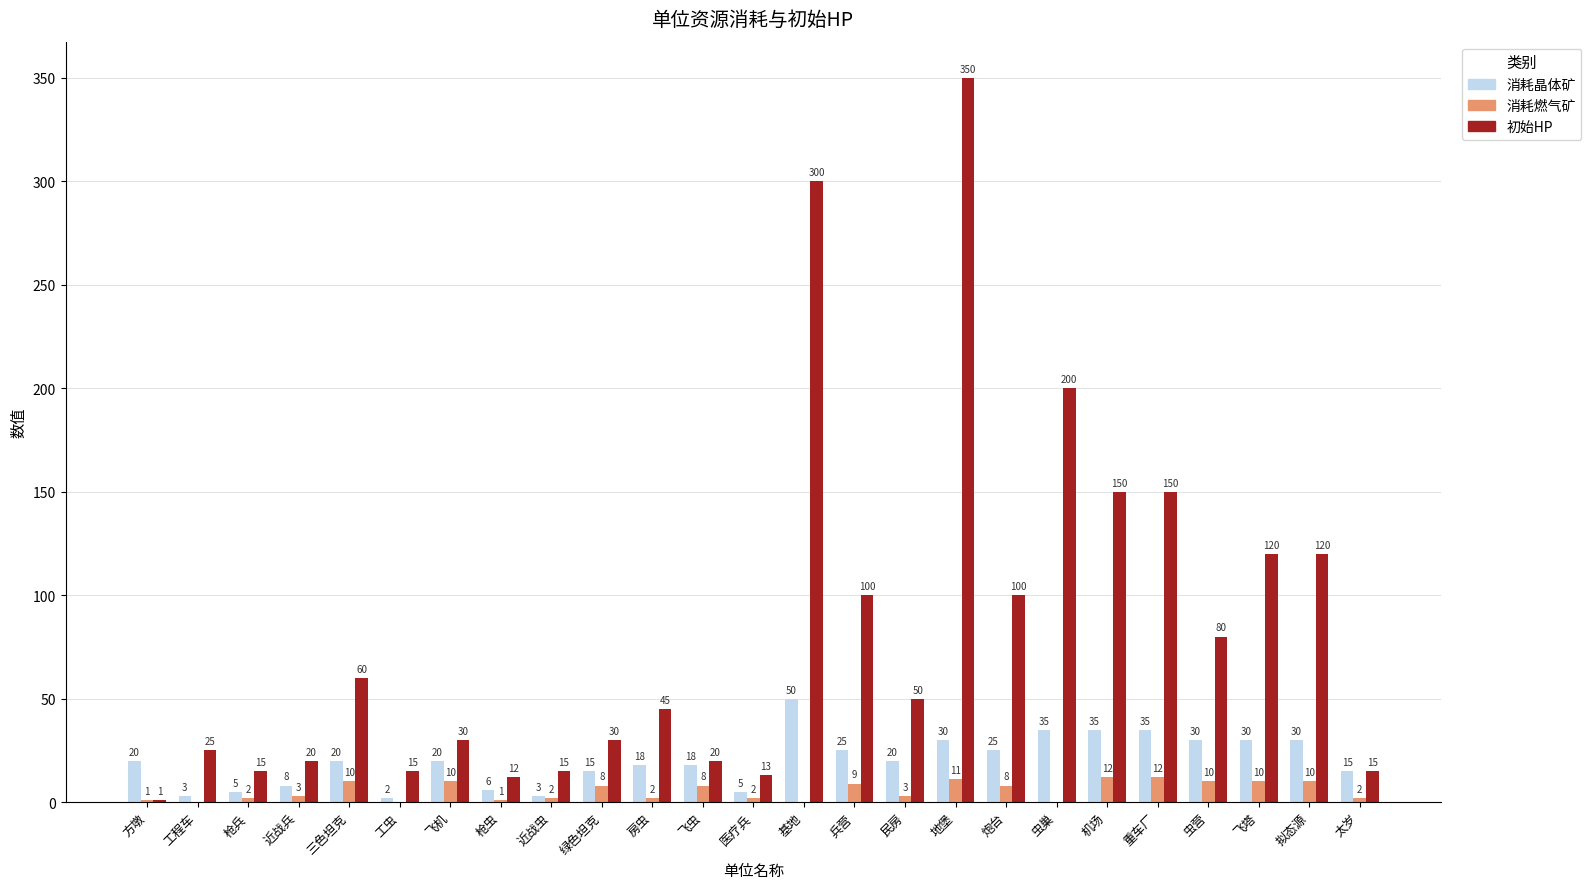

Is it true that 消耗燃气矿 equals 10 at 虫营?

True